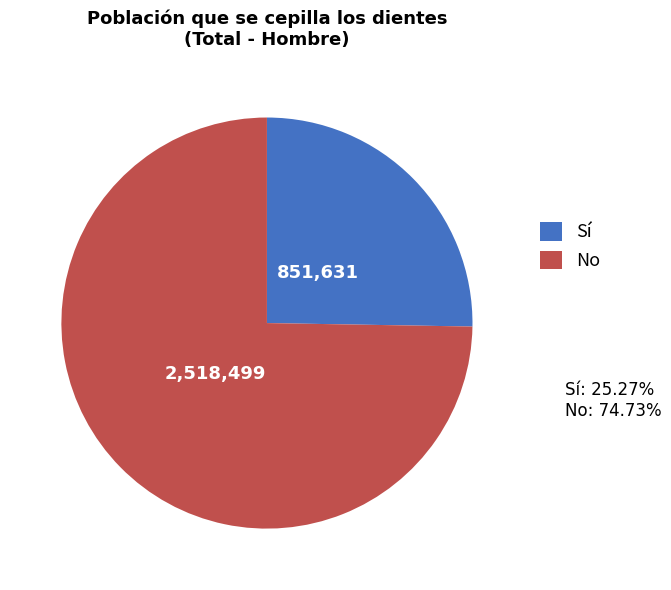

Does any single category account for the majority?

Yes